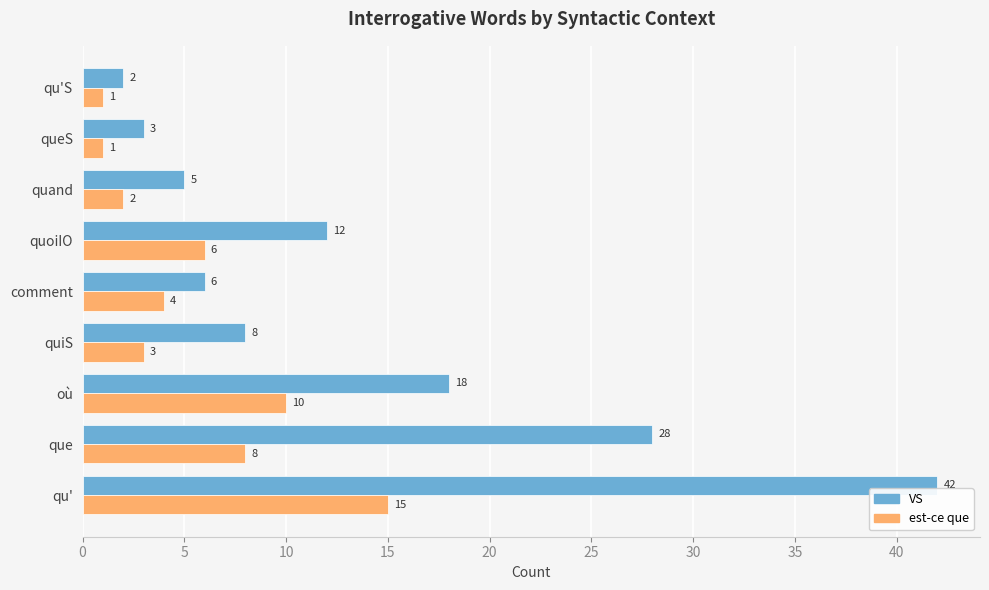

What is the maximum value for VS?

42